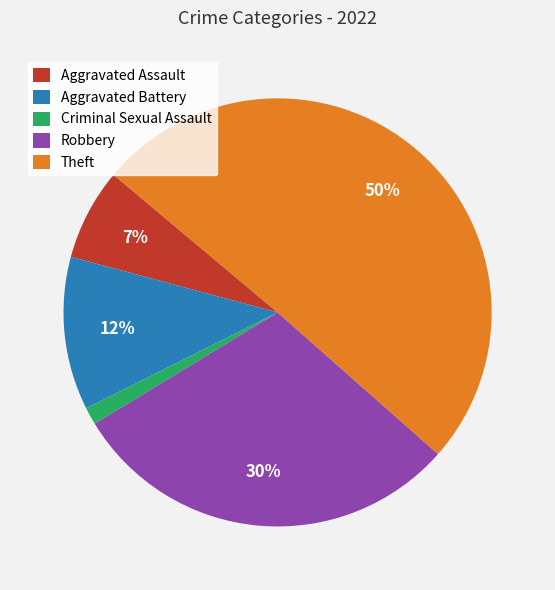

To the nearest percent, what is the combined percentage of Theft and Robbery?

80%